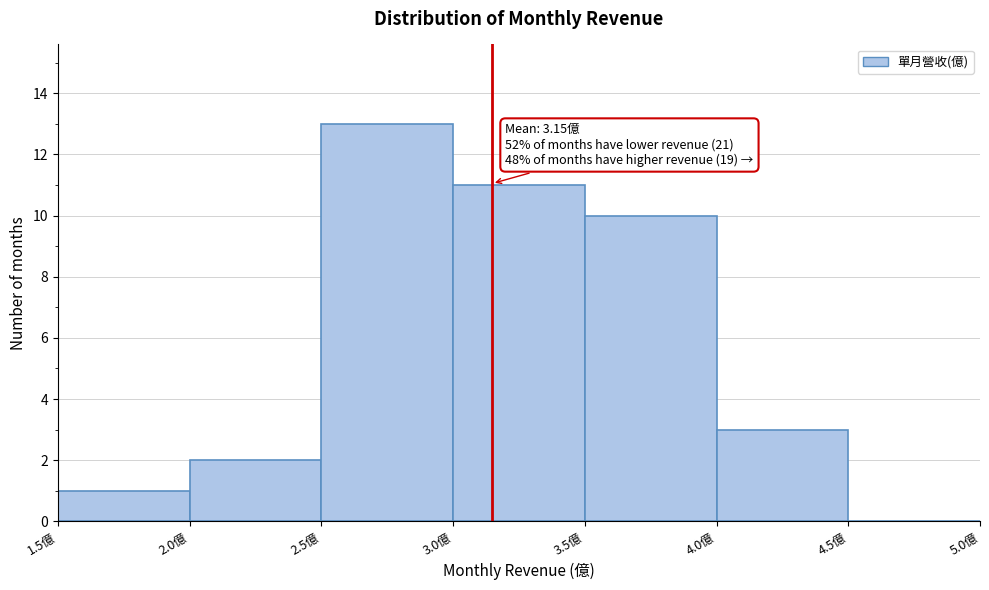

Over which range of the x-axis is the bar tallest?

2.5 to 3.0